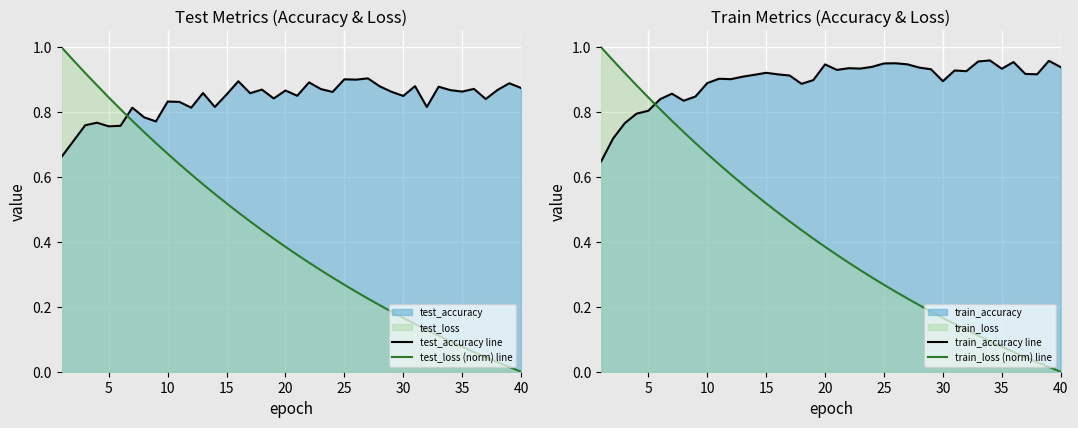

How many intersections are there between train_loss (norm) line and train_accuracy line?

1